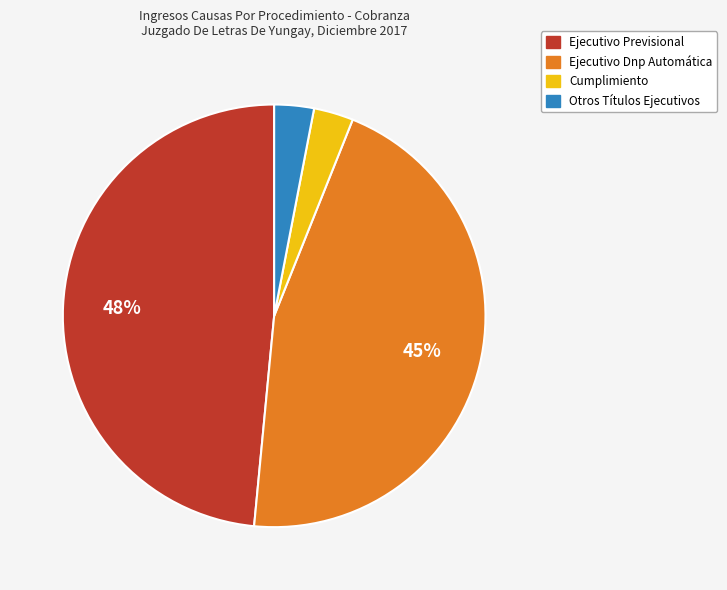

To the nearest percent, what percentage of the pie is Ejecutivo Dnp Automática?

45%